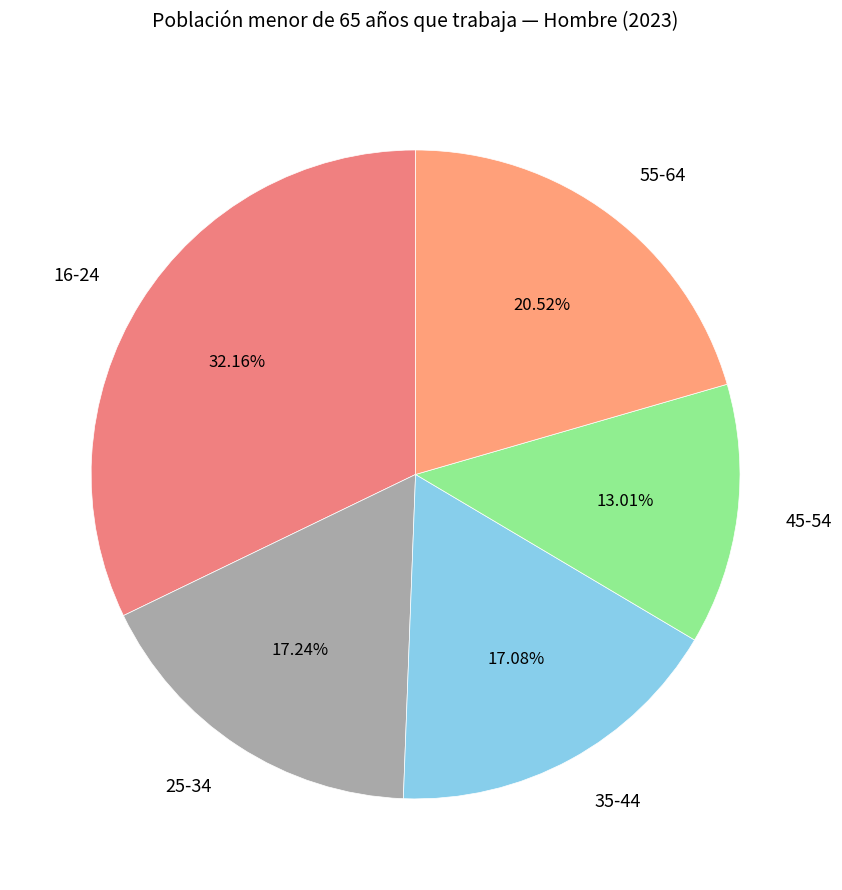

What percentage is NOT represented by 16-24?

67.8%